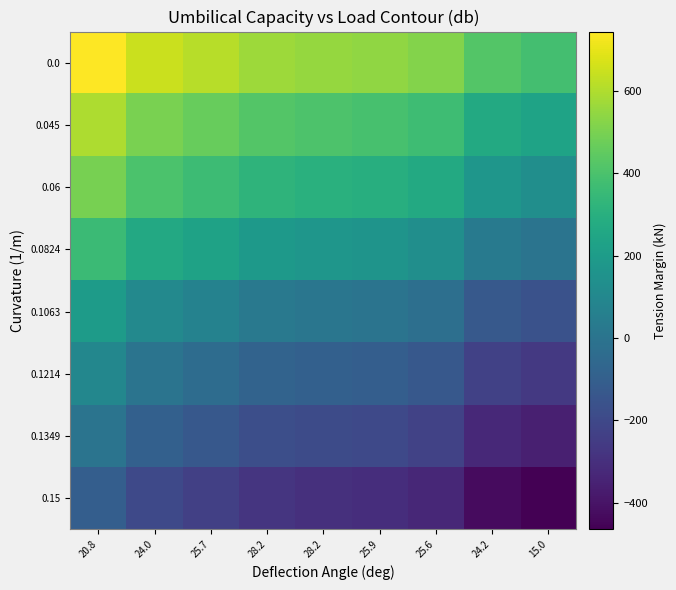

At which category is the sum across all series the highest?

20.8